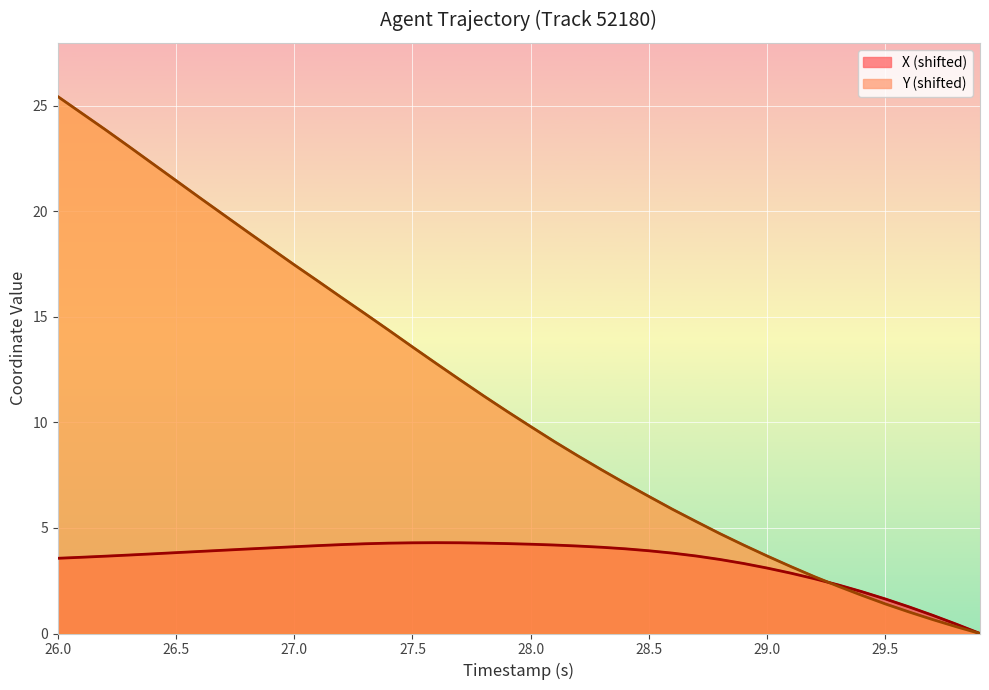

What is the difference between the maximum and minimum values in the X series?

4.3